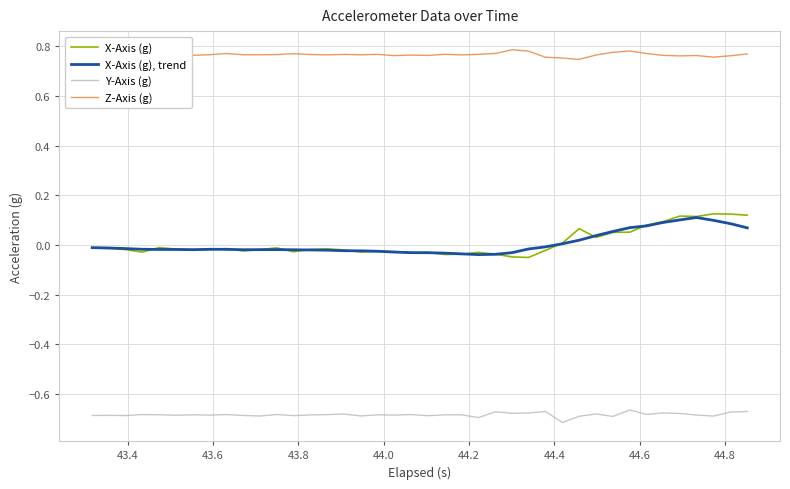

True or false: X-Axis (g) and Y-Axis (g) intersect in this chart.

False